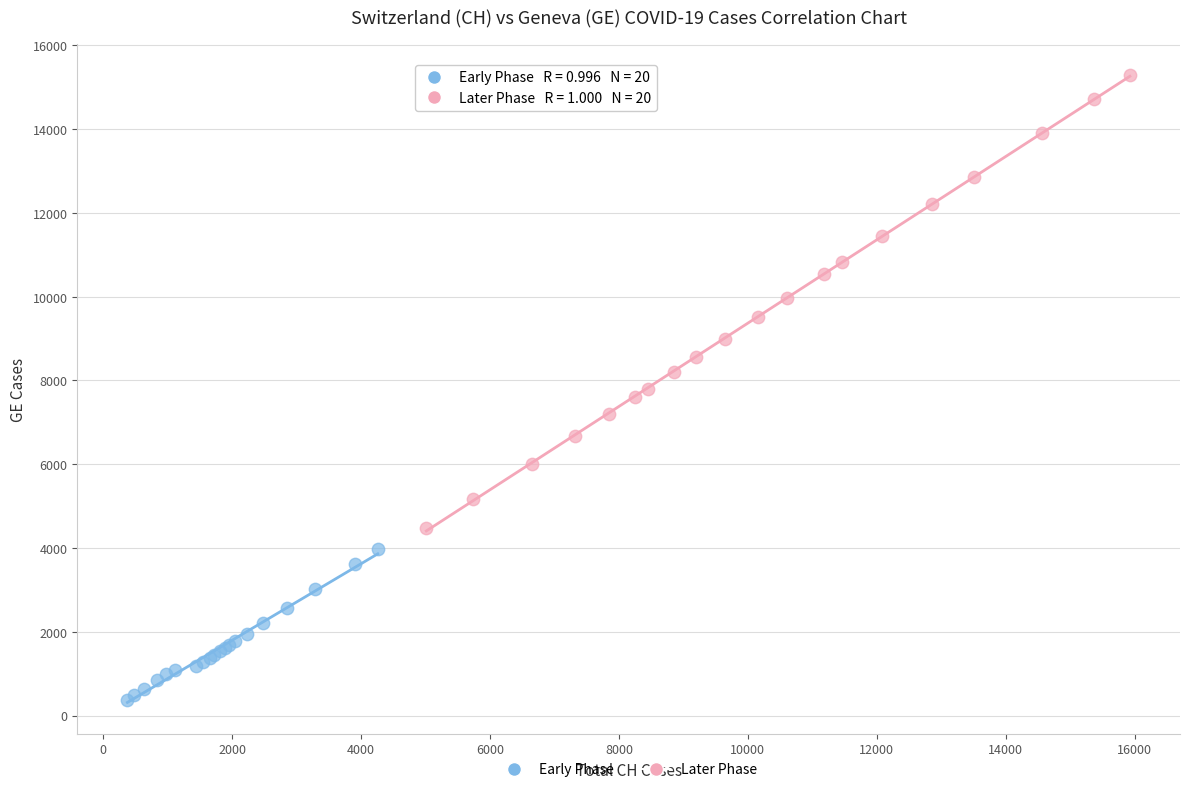

Which series has the widest spread of Y values?

Later Phase